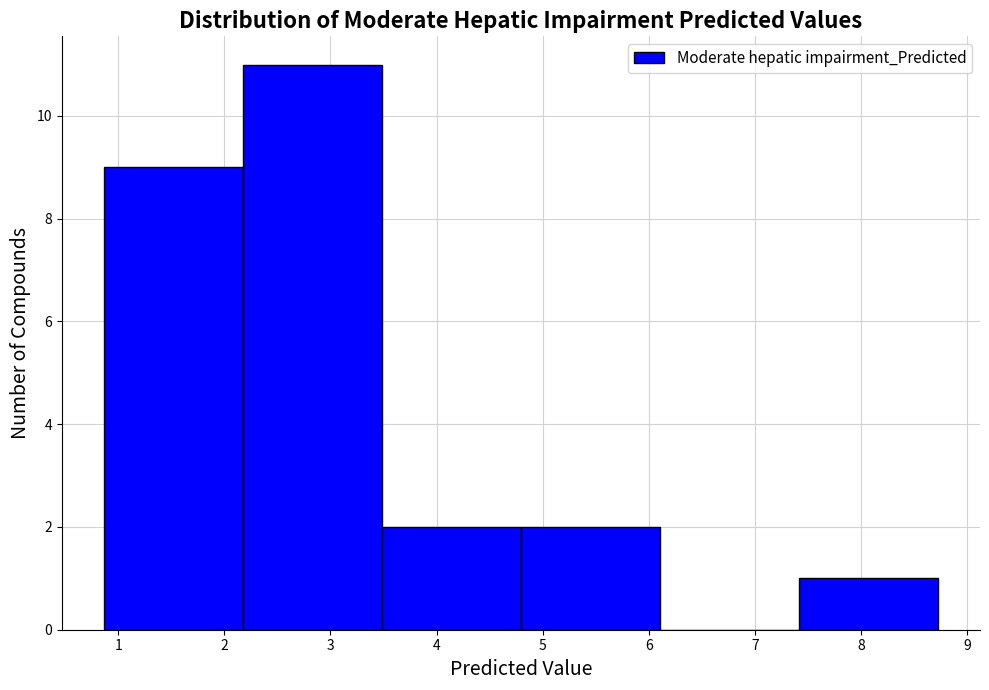

How tall is the bar that spans 2.2 to 3.5 on the x-axis? Neither the bar edges nor the heights are printed on the chart, so give them approximately, as read against the axes.

11